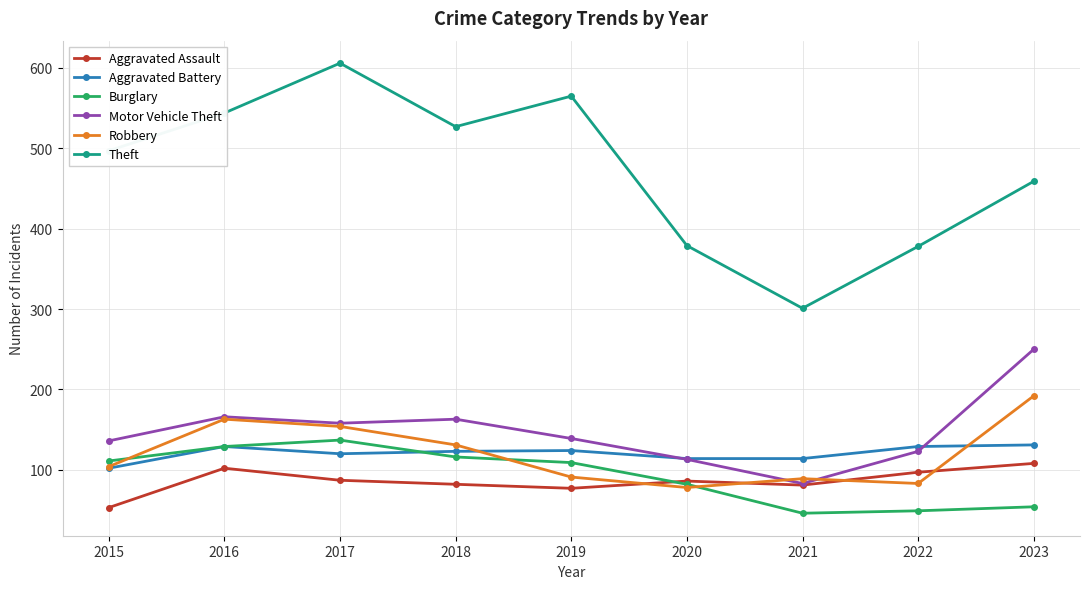

At how many categories does at least one series exceed 323?

8